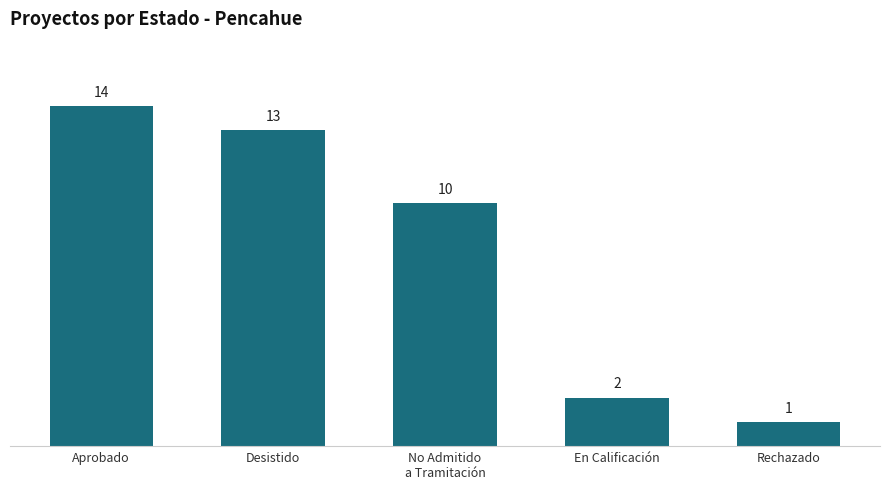

At which label is the value closest to 7?

No Admitido
a Tramitación